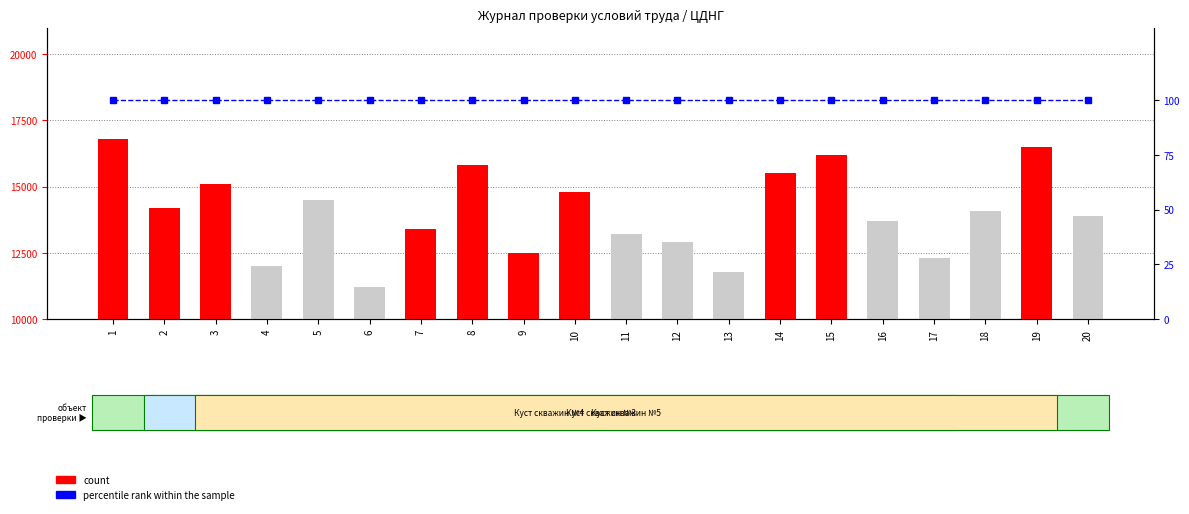

What value does the count series have at 9?

12500